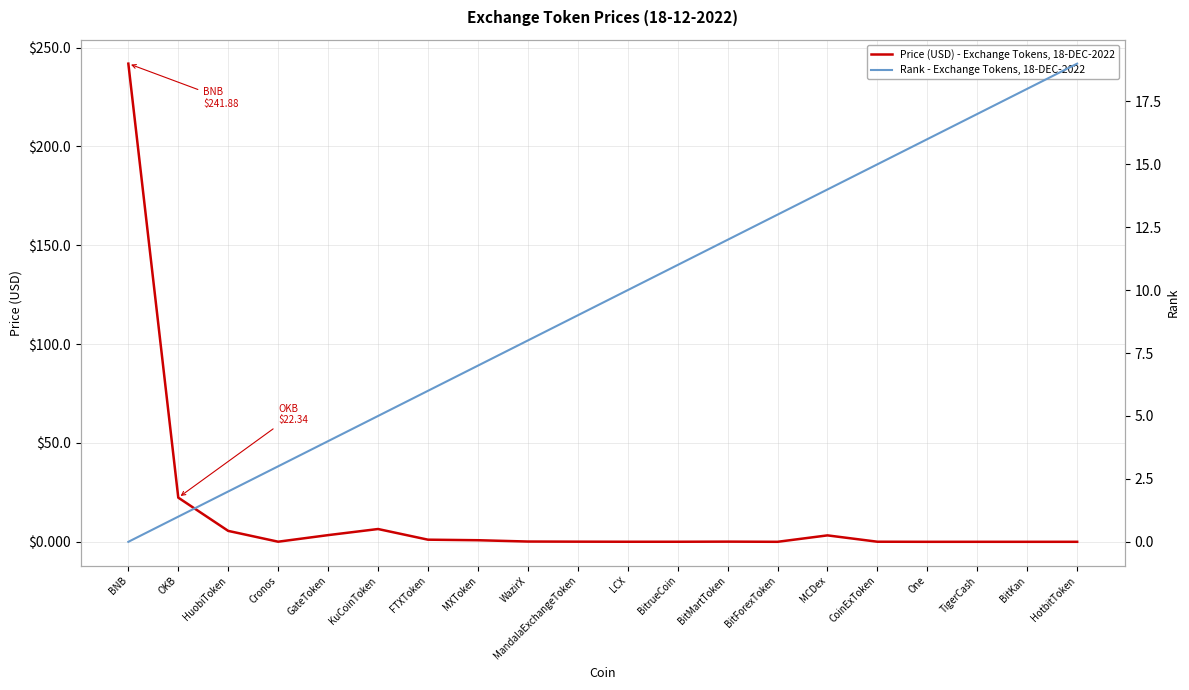

Where is Price (USD) - Exchange Tokens, 18-DEC-2022 nearest to the value 120?

OKB